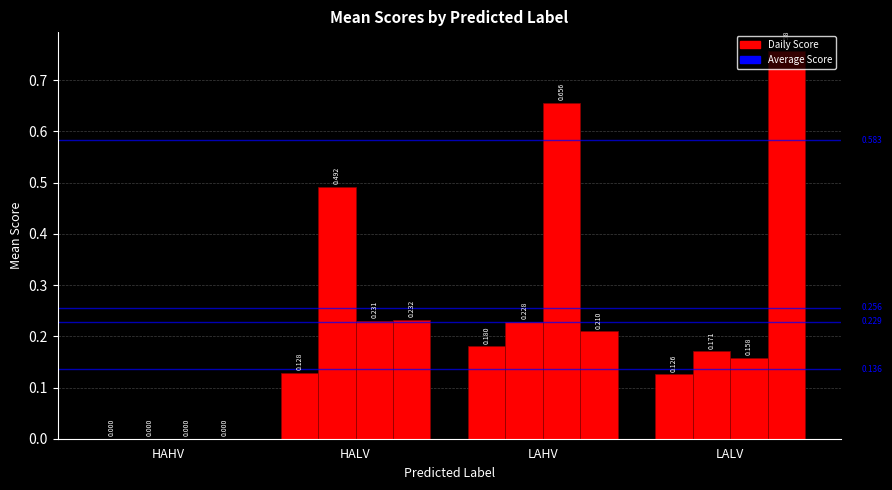

How many data points does each series have?

4